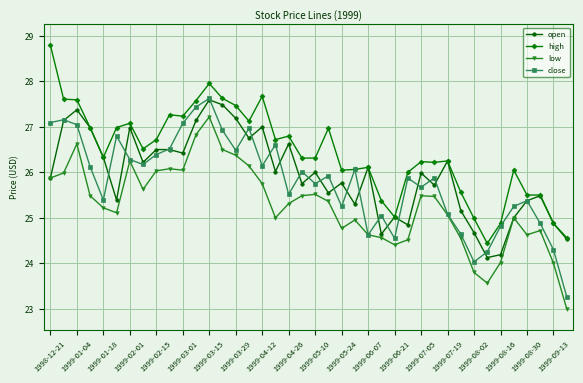

True or false: open has more than 2 points higher than both neighbors.

True